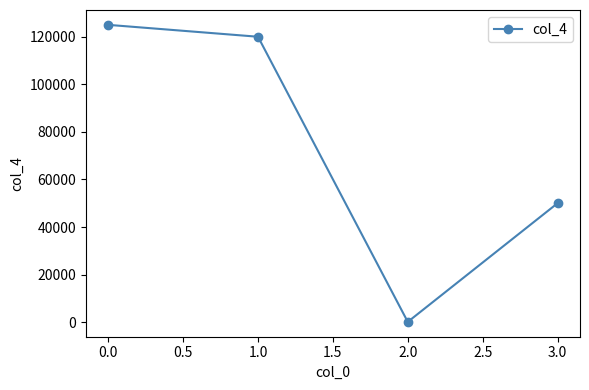

Reading left to right, extract all data points from this chart.

125000	120000	123	50000